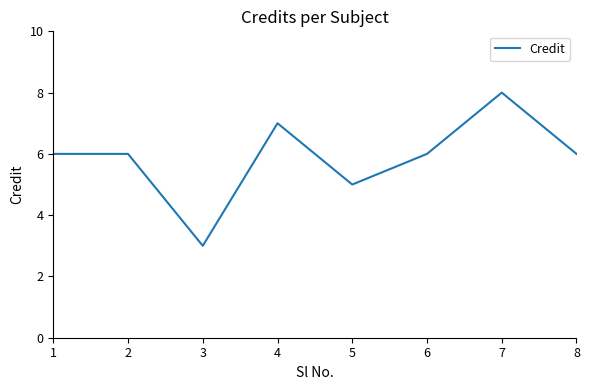

What is the maximum value shown in the chart?

8